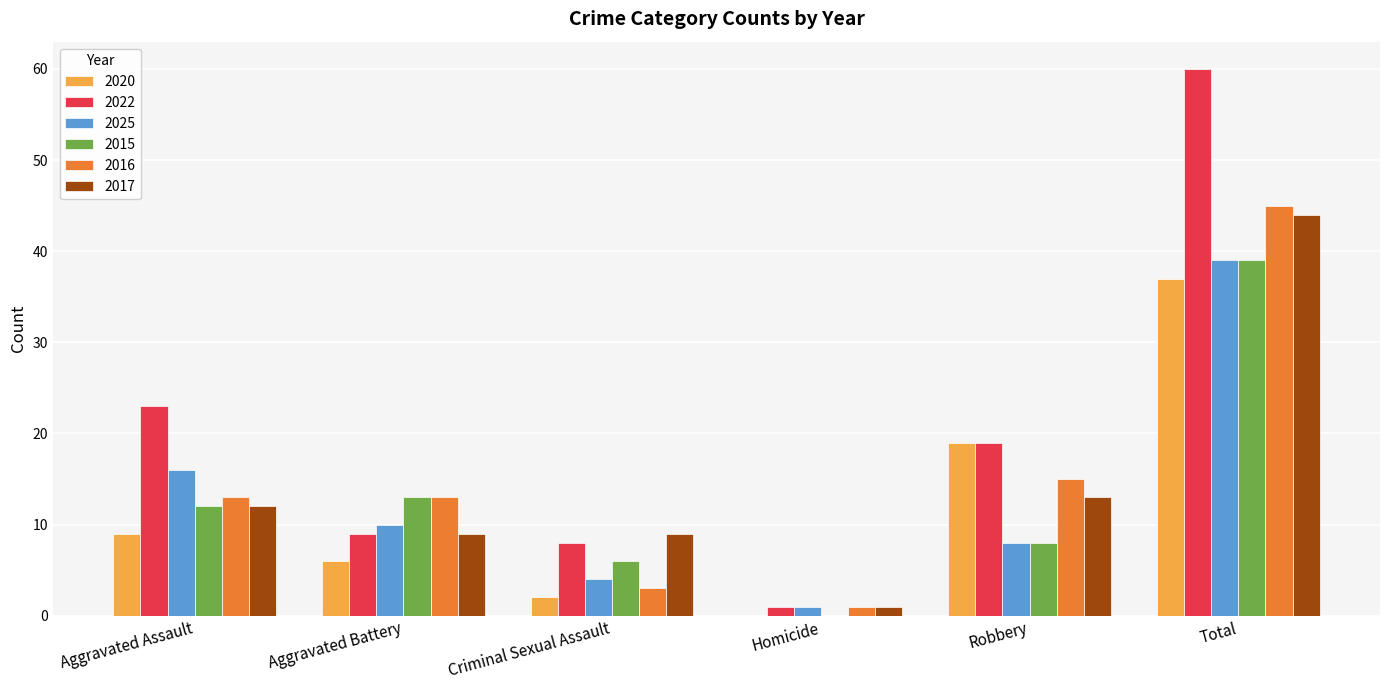

Reading left to right, extract all data points from this chart.

2020: 9	6	2	0	19	37
2022: 23	9	8	1	19	60
2025: 16	10	4	1	8	39
2015: 12	13	6	0	8	39
2016: 13	13	3	1	15	45
2017: 12	9	9	1	13	44